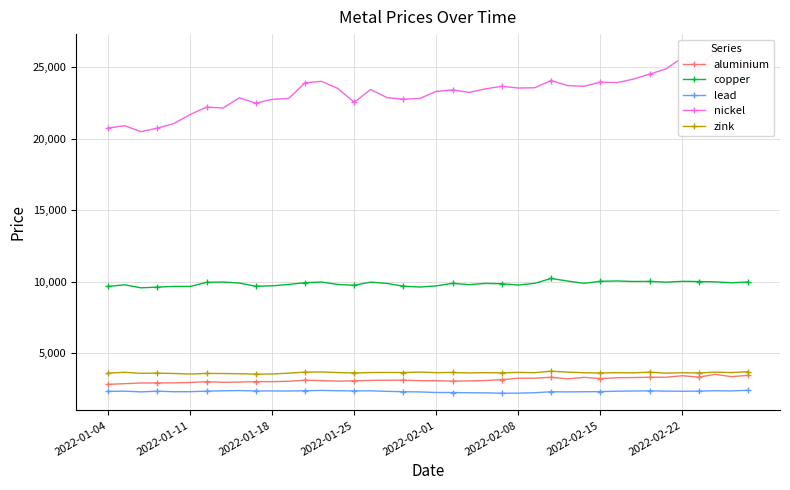

Reading left to right, what are all the values shown in this chart?

aluminium: 2815.5	2866.0	2912.5	2919.5	2923.0	2950.0	3003.0	2960.0	2977.5	3009.0	3006.0	3036.0	3109.5	3079.5	3044.5	3064.0	3093.0	3107.0	3110.0	3076.0	3072.0	3043.0	3058.5	3087.0	3148.0	3245.0	3248.0	3313.0	3200.0	3306.0	3223.0	3282.0	3294.0	3314.0	3315.0	3420.0	3323.5	3519.0	3355.5	3450.0
copper: 9660.0	9778.0	9565.0	9615.0	9665.0	9662.0	9945.0	9972.0	9900.0	9674.5	9707.0	9801.0	9925.0	9970.0	9800.0	9744.0	9965.0	9872.0	9678.0	9620.0	9701.0	9880.0	9785.0	9875.0	9850.0	9760.0	9881.0	10220.5	10040.0	9882.0	10020.0	10045.5	10010.0	10015.0	9960.0	10020.0	10005.0	9983.0	9920.0	9974.0
lead: 2327.0	2343.0	2291.0	2342.0	2303.0	2305.0	2344.5	2367.0	2383.0	2358.0	2357.0	2352.0	2370.0	2393.5	2372.0	2359.0	2366.0	2330.0	2302.0	2289.0	2250.0	2247.0	2229.0	2225.0	2199.0	2204.0	2234.0	2300.0	2289.0	2300.0	2310.0	2340.0	2351.0	2363.0	2343.5	2335.0	2347.5	2370.0	2359.0	2402.0
nickel: 20730.0	20900.0	20480.0	20725.0	21045.0	21680.0	22200.0	22130.0	22850.0	22475.0	22740.0	22795.0	23900.0	24000.0	23500.0	22535.0	23425.0	22860.0	22750.0	22800.0	23300.0	23400.0	23225.0	23475.0	23650.0	23530.0	23550.0	24055.0	23705.0	23650.0	23950.0	23905.0	24150.0	24500.0	24870.0	25650.0	24950.0	26105.0	24700.0	25240.0
zink: 3602.0	3660.0	3590.0	3602.5	3576.5	3540.0	3582.0	3575.0	3560.0	3535.0	3544.0	3602.0	3674.0	3686.0	3642.0	3615.0	3645.0	3649.0	3644.0	3675.0	3635.0	3650.0	3618.0	3635.0	3623.0	3653.0	3633.5	3738.0	3673.0	3631.0	3613.0	3634.0	3621.0	3668.5	3600.0	3628.0	3615.5	3670.0	3640.0	3705.0